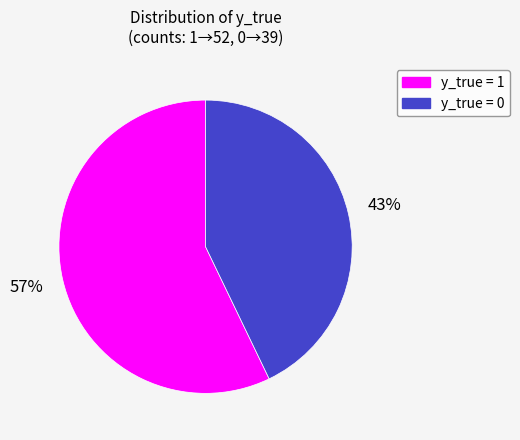

Is there a majority slice in this chart?

Yes